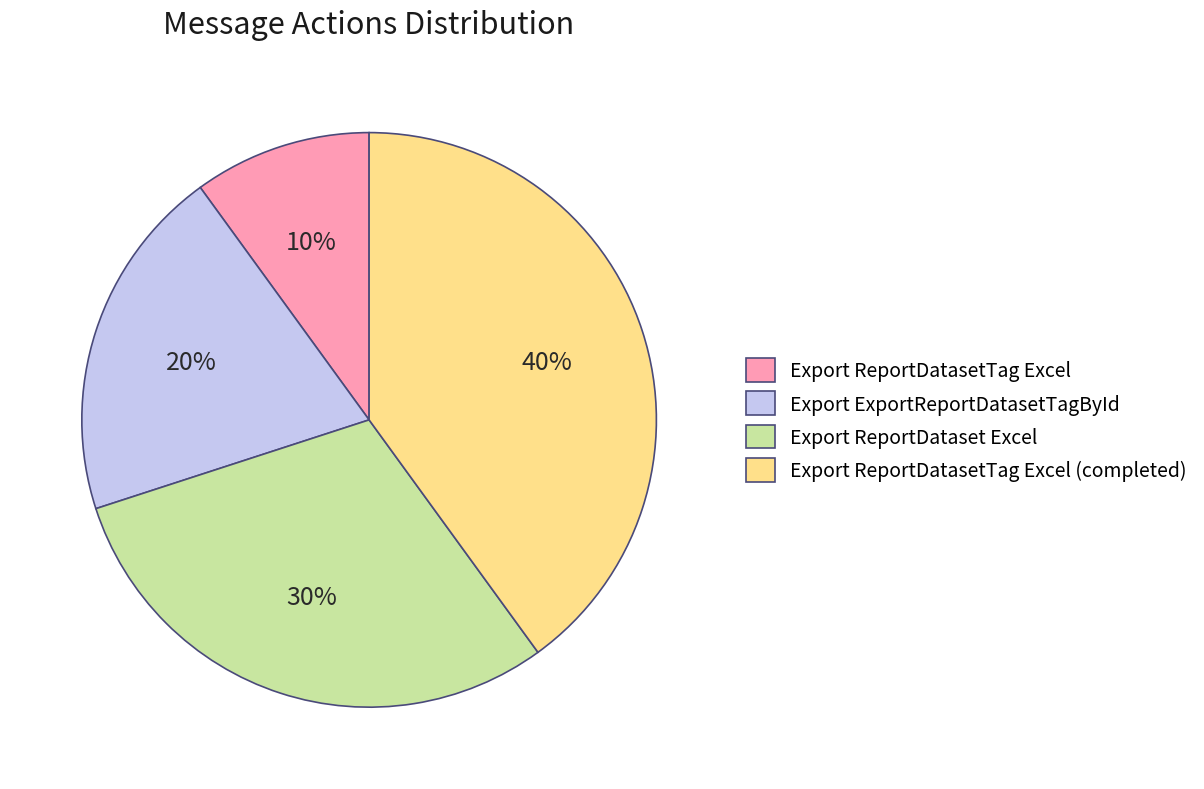

Which has a higher value, Export ReportDatasetTag Excel or Export ReportDatasetTag Excel (completed)?

Export ReportDatasetTag Excel (completed)